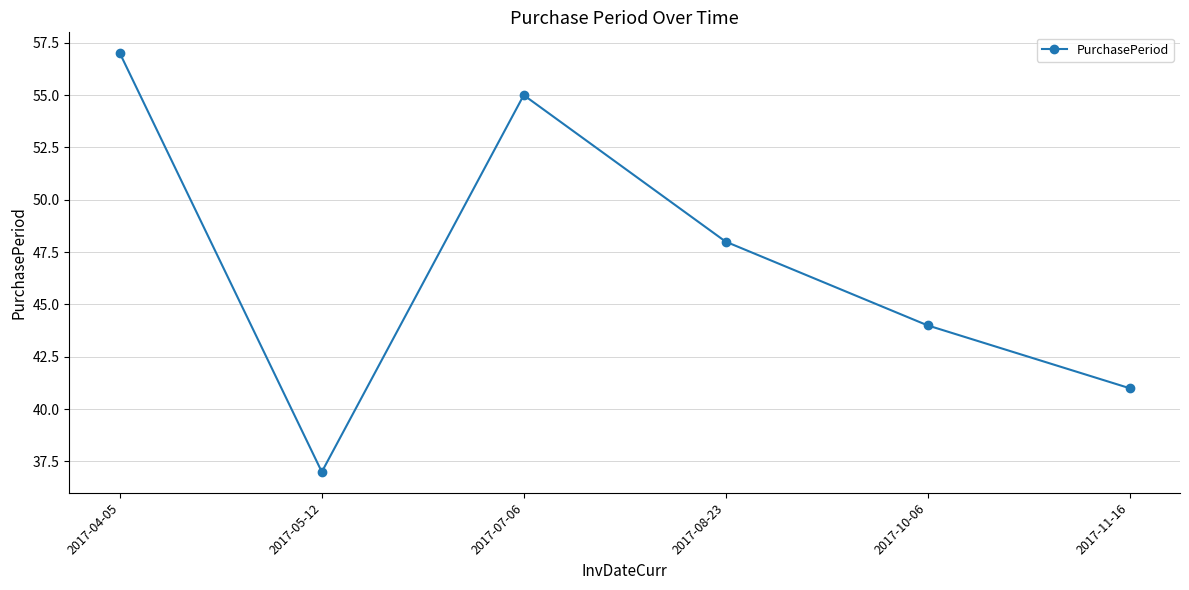

What is the minimum value shown in the chart?

37